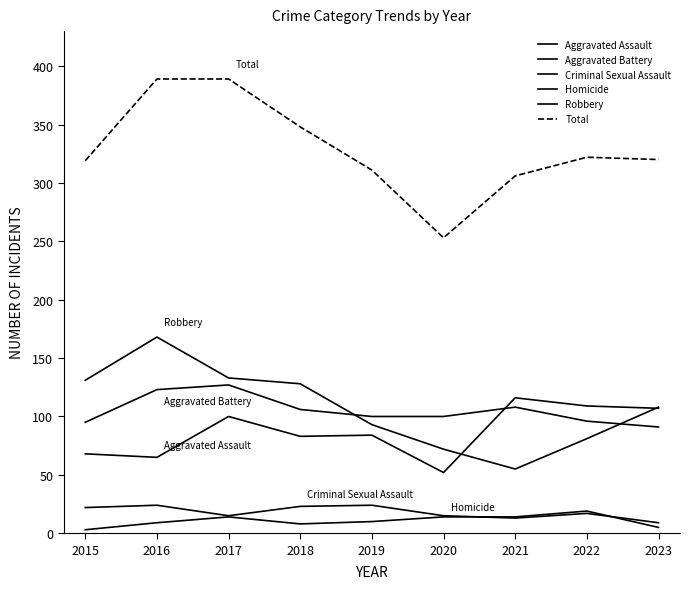

Is it true that Robbery equals 128 at 2018?

True